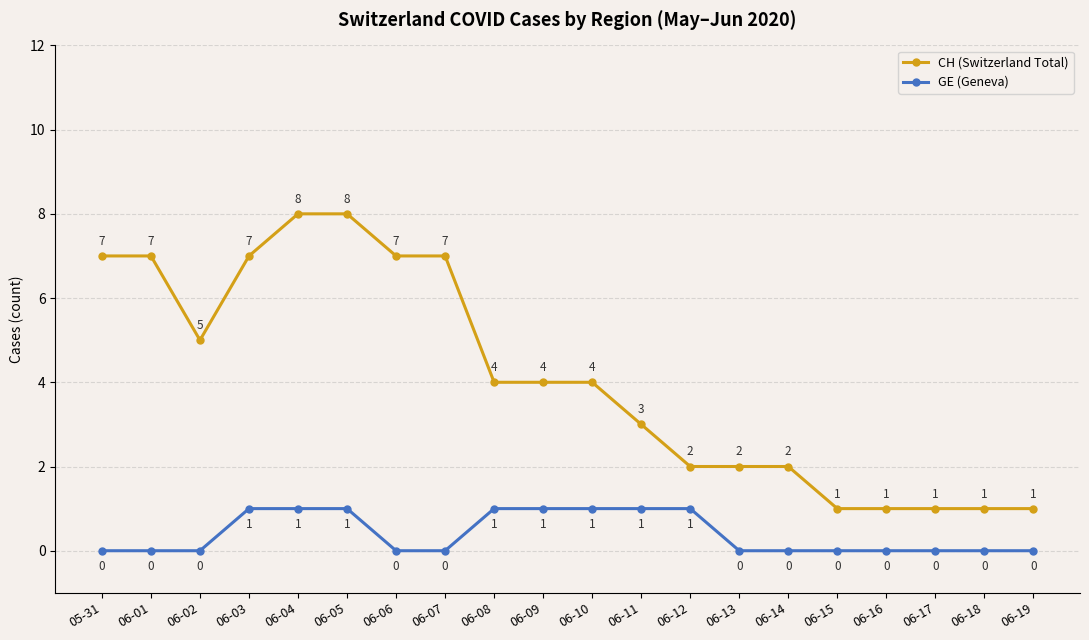

What value does the GE (Geneva) series have at 06-04?

1